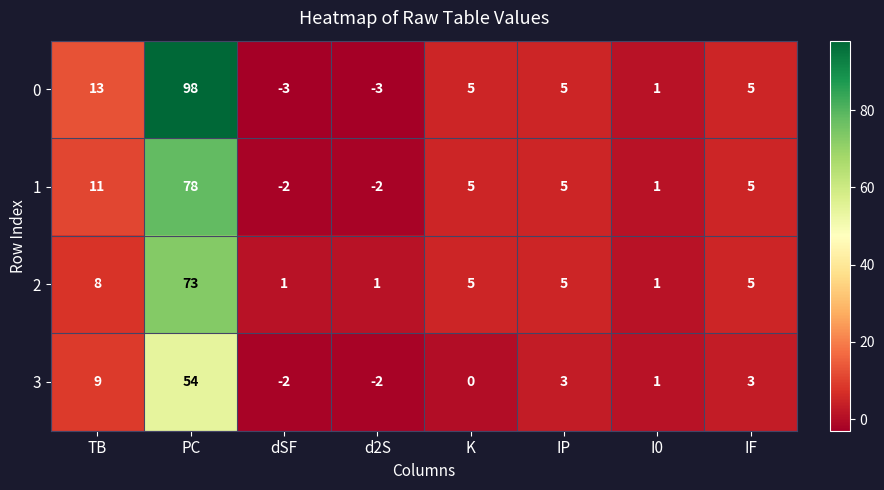

List the series in order of their peak value, lowest first.

3, 2, 1, 0